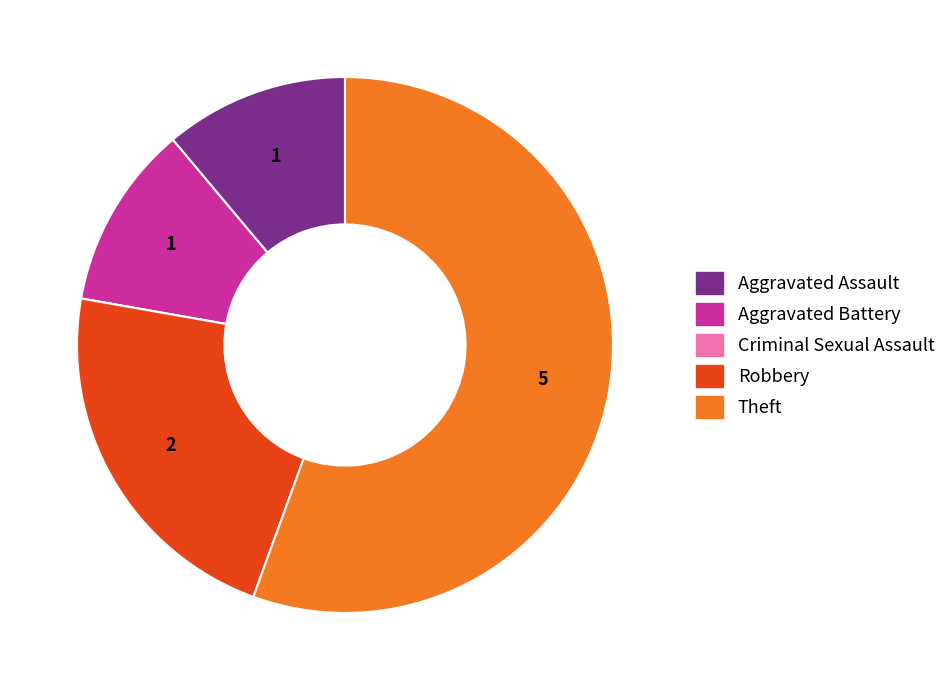

Is it true that Aggravated Assault is 3% of the pie?

False